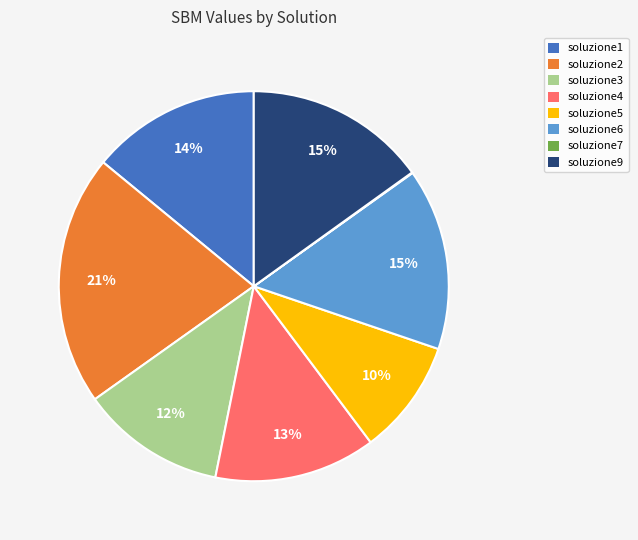

Does any single category account for the majority?

No